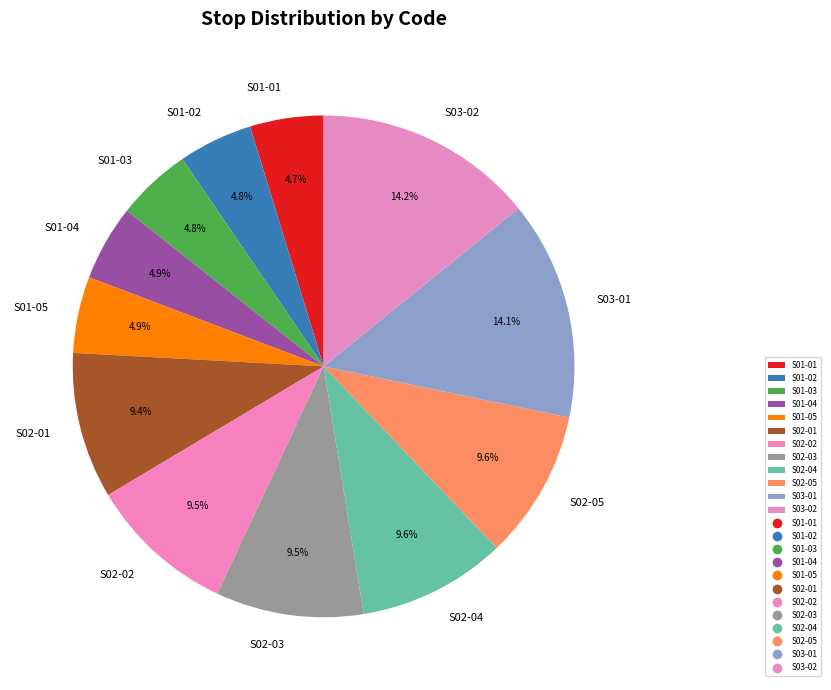

What is the ratio of the value at S01-03 to the value at S01-05?

1.0